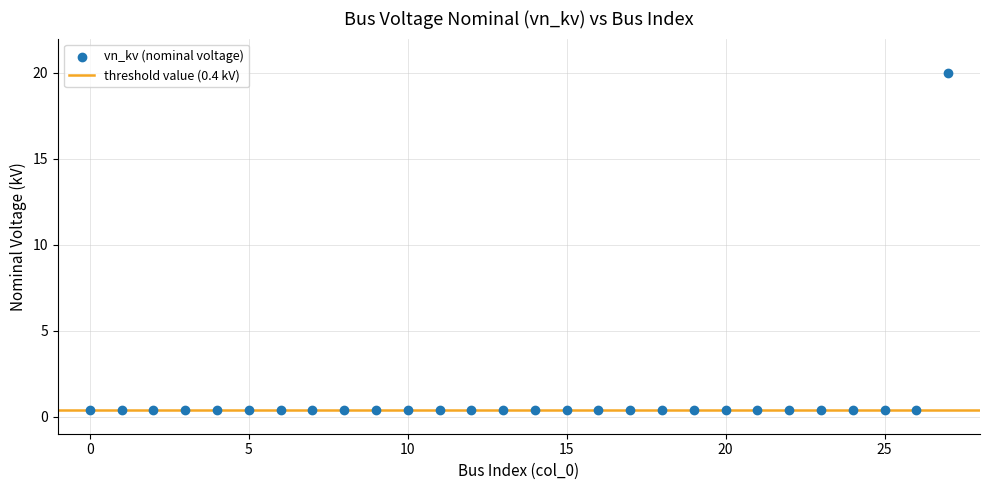

How many data points are displayed?

28